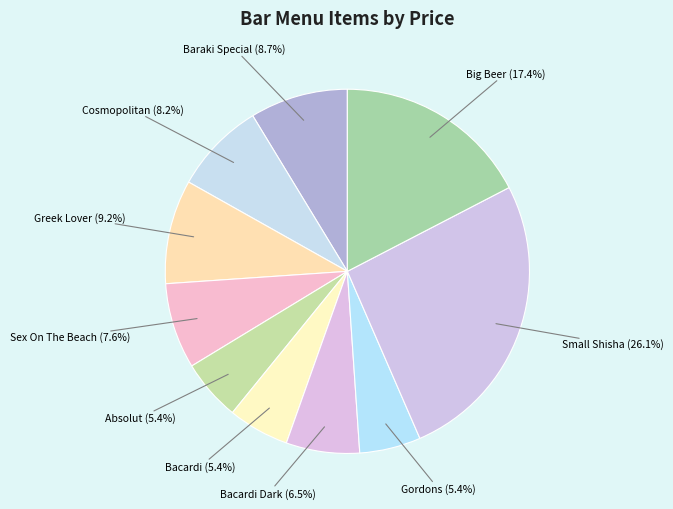

To the nearest percent, what percentage of the pie is Sex On The Beach?

8%